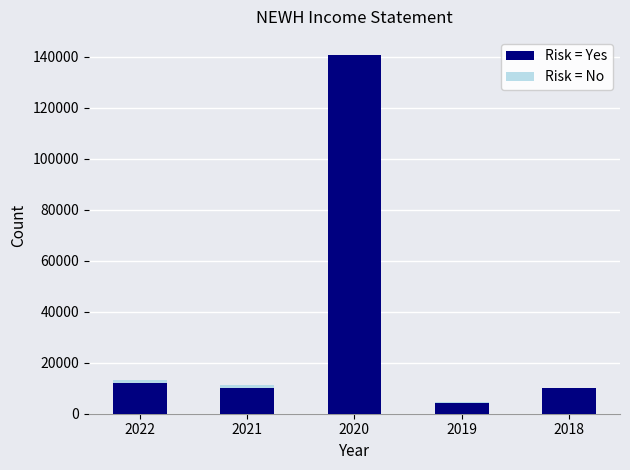

At which category is the sum across all series the highest?

2020